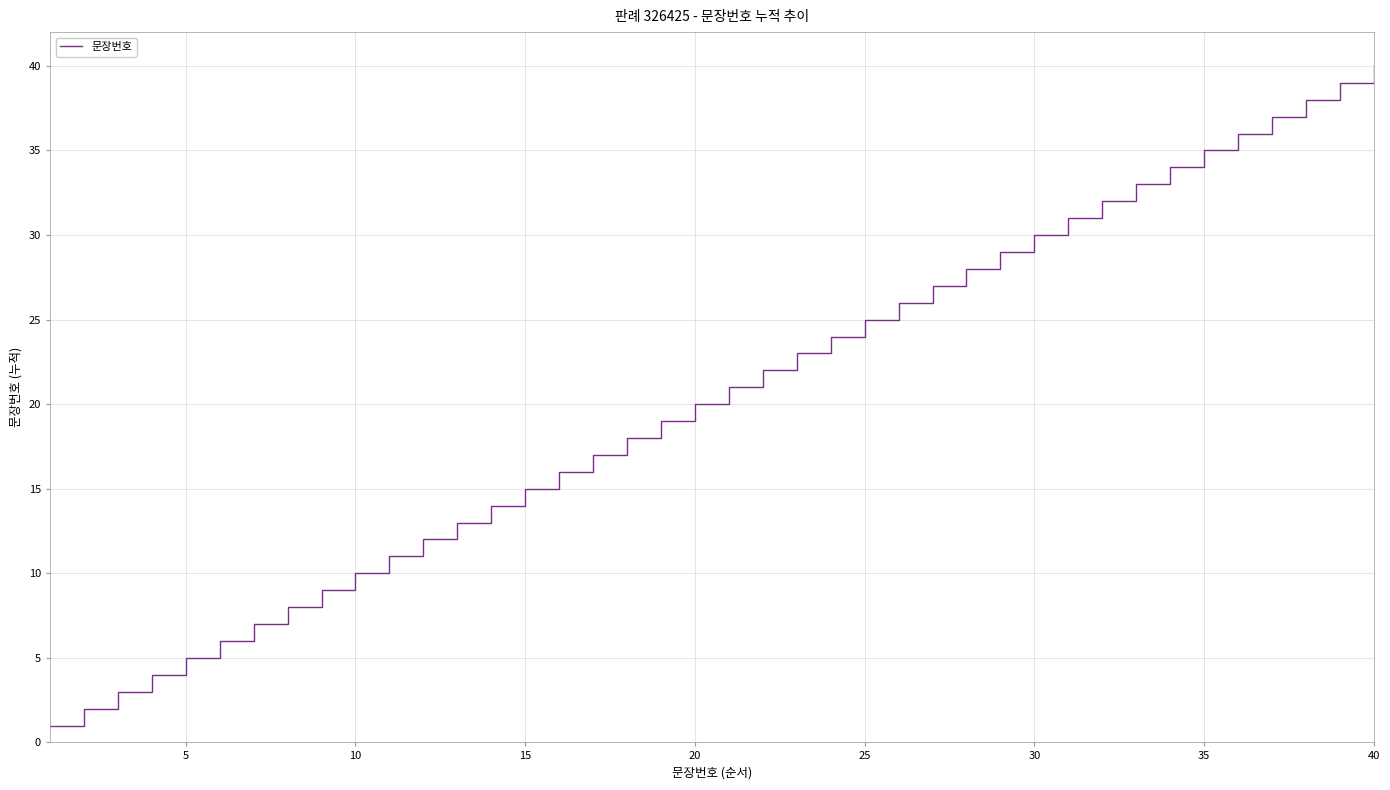

Is this an area chart (filled region under the line)?

No